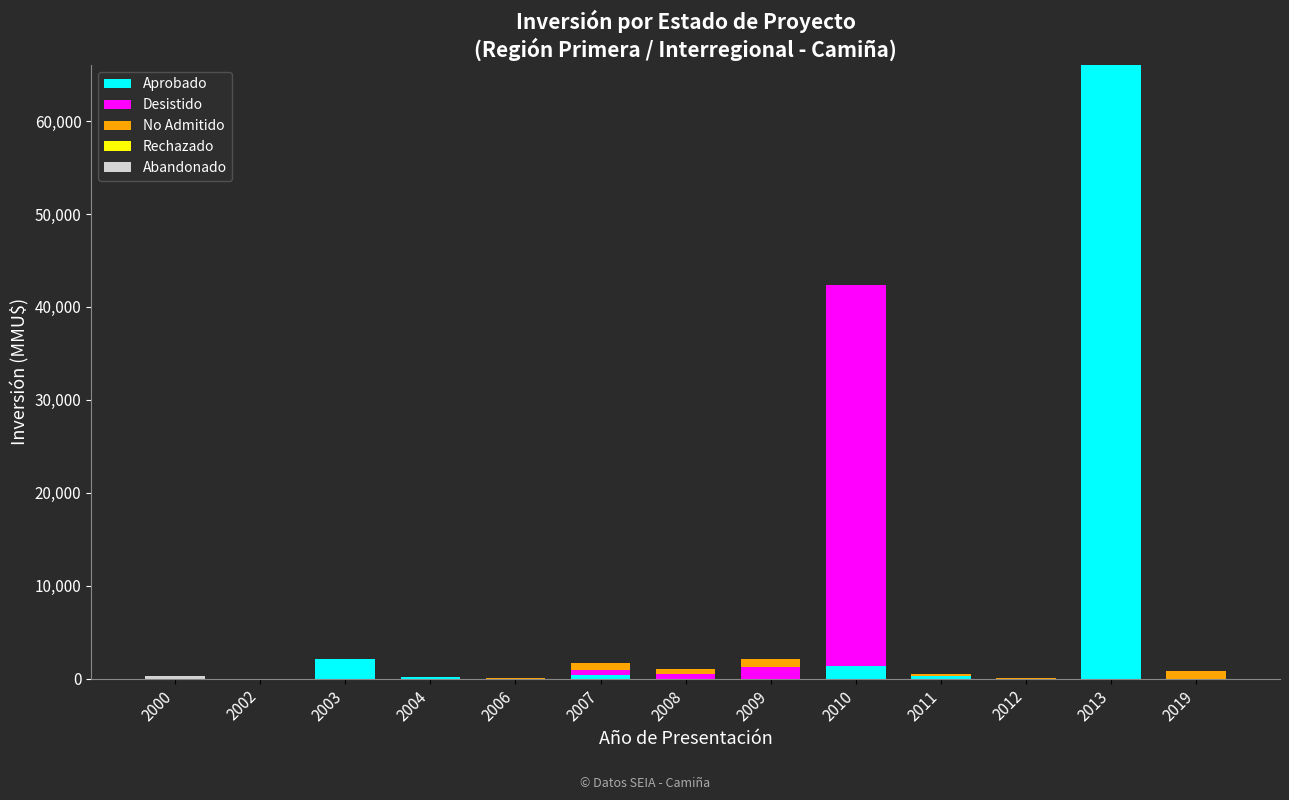

At which category is the sum across all series the highest?

2013